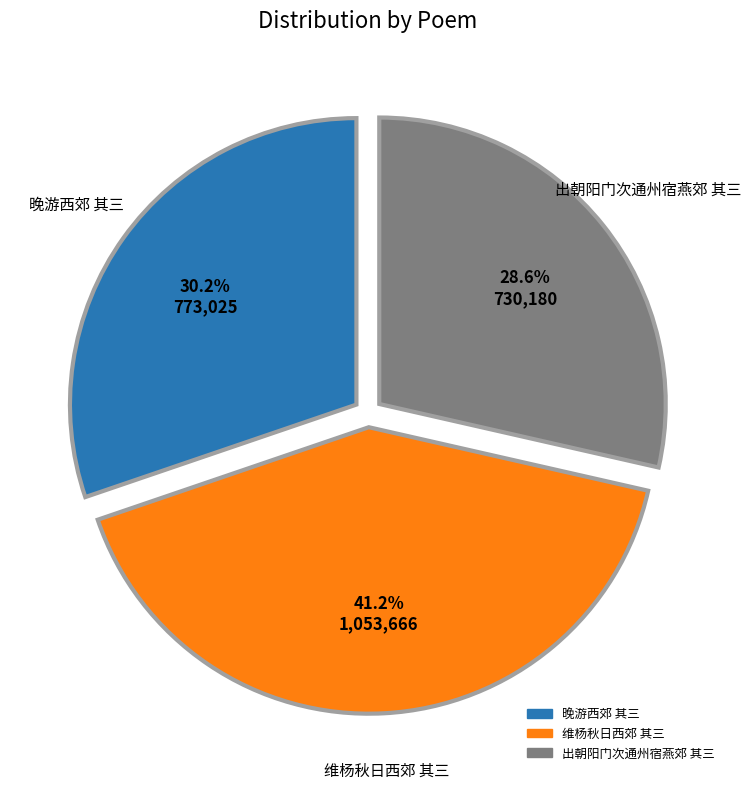

To the nearest percent, what percentage of the pie is 出朝阳门次通州宿燕郊 其三?

29%